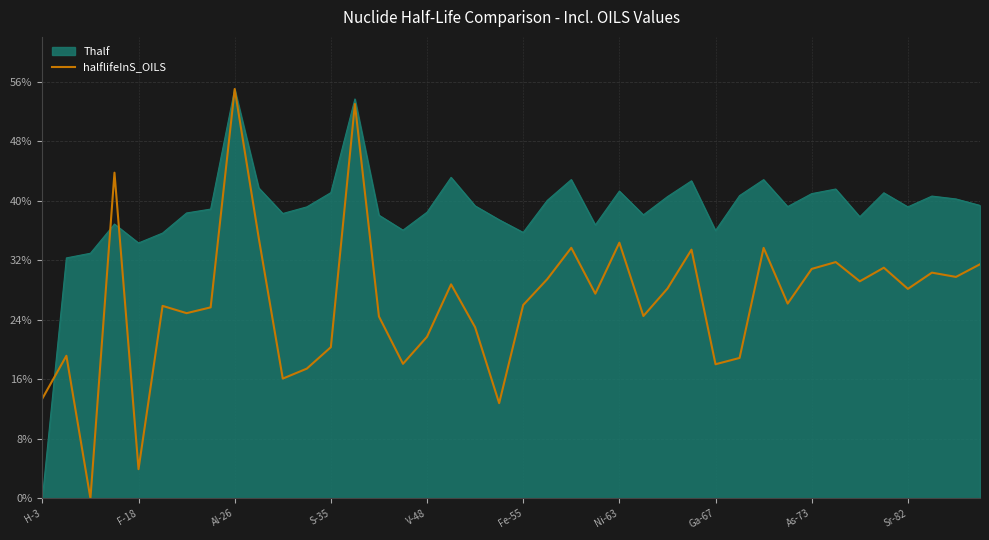

How many points are higher than both their immediate neighbors (excluding endpoints)?

13